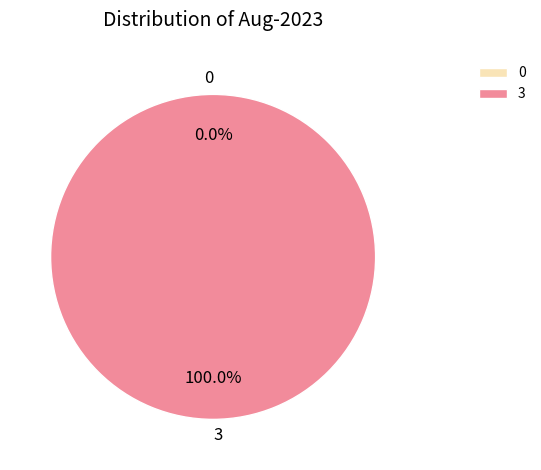

What is the change in value from 0 to 3?

+3